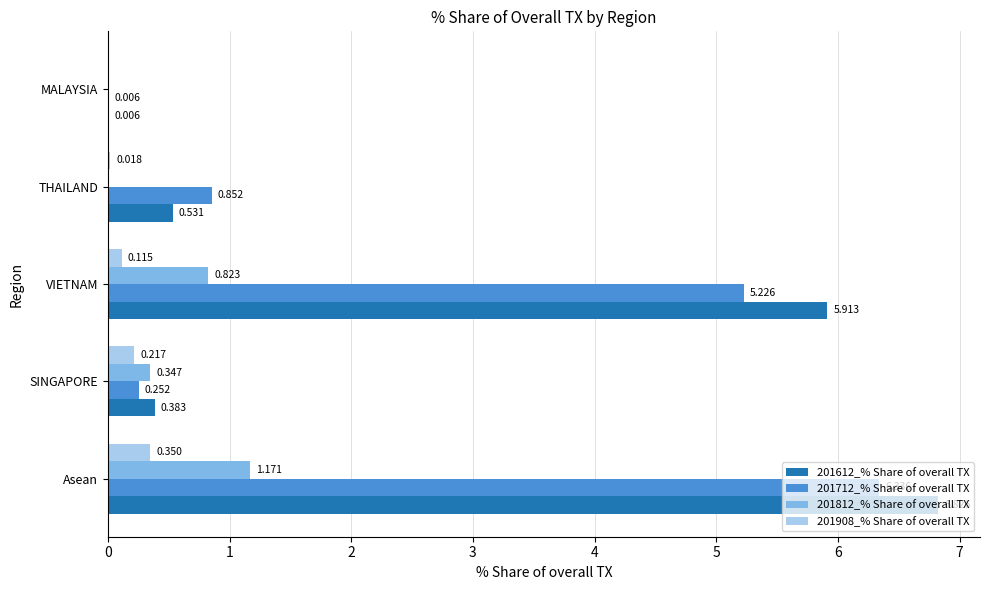

Which category has the highest value across all series?

Asean